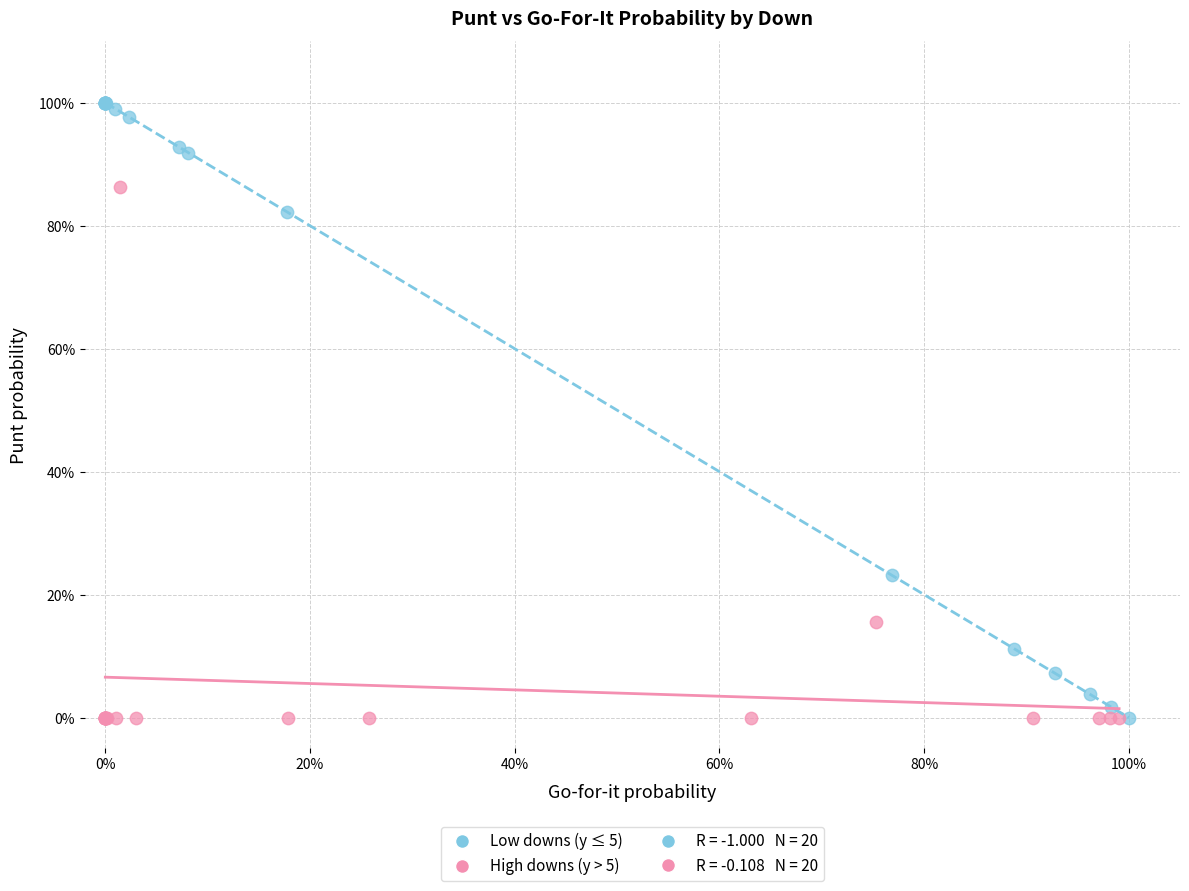

Which series contains the highest Y value?

Low downs (y ≤ 5)